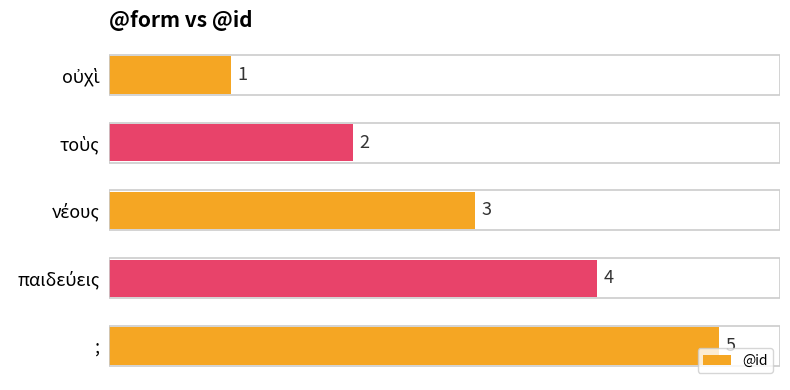

How many bars are there in total?

5